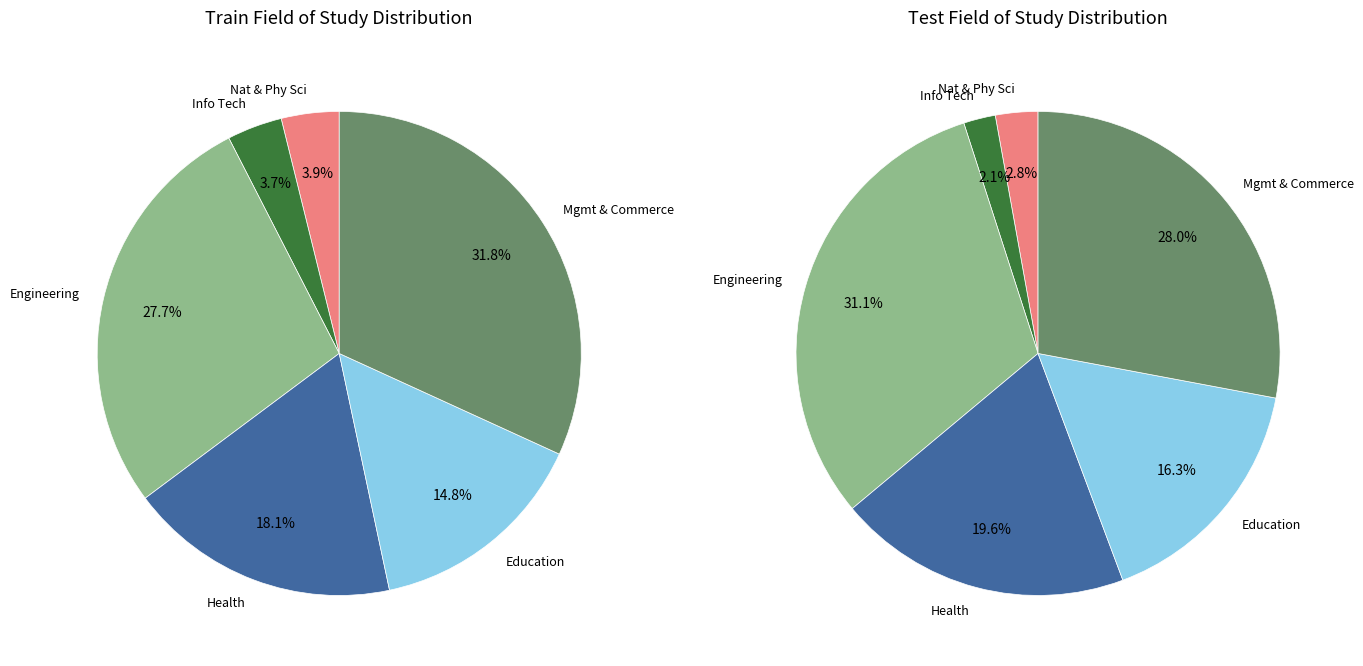

How many segments does this pie chart have?

12